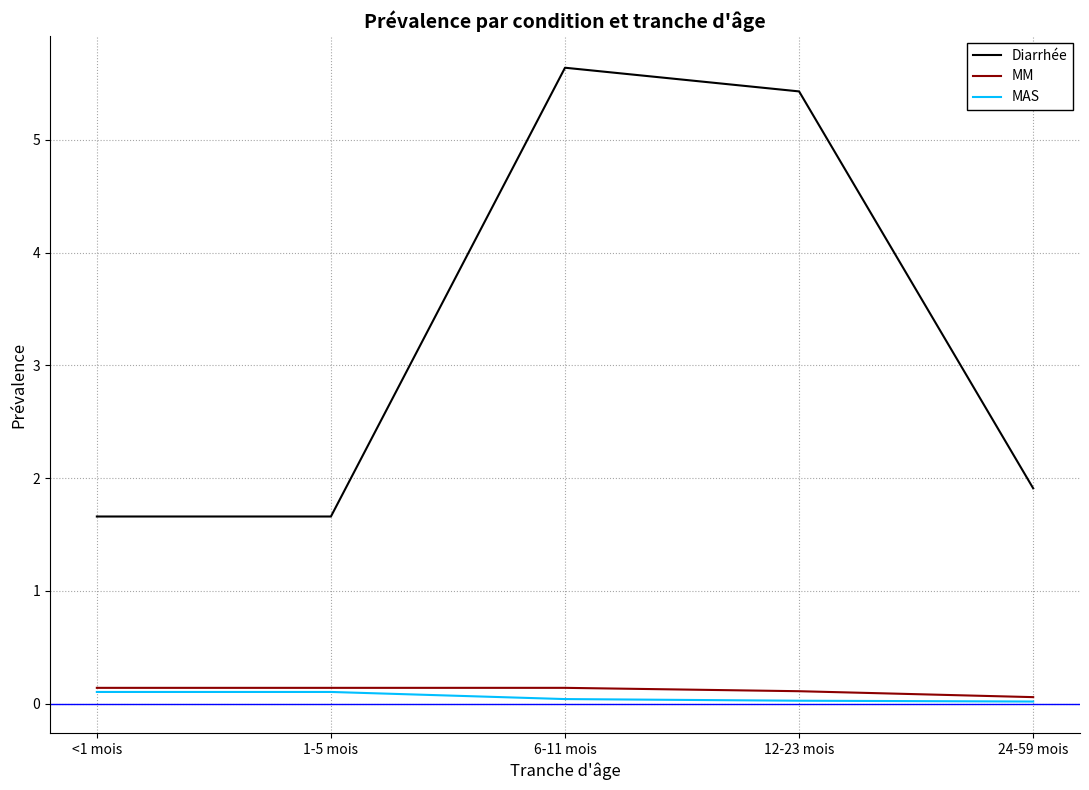

Between <1 mois and 12-23 mois, which series saw the biggest shift?

Diarrhée